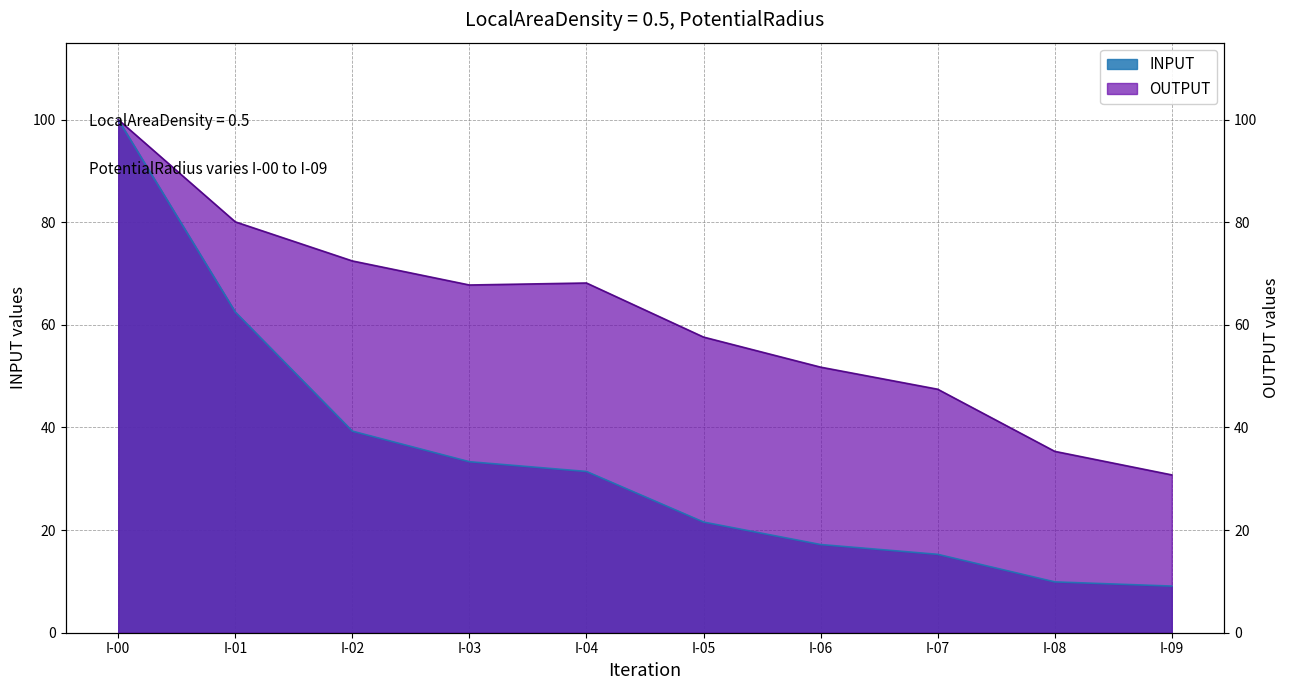

Reading left to right, list all the values displayed in this chart.

INPUT: 100.0	62.5	39.3	33.3	31.4	21.6	17.2	15.3	9.9	9.1
OUTPUT: 100.0	80.1	72.5	67.8	68.2	57.6	51.8	47.5	35.4	30.8